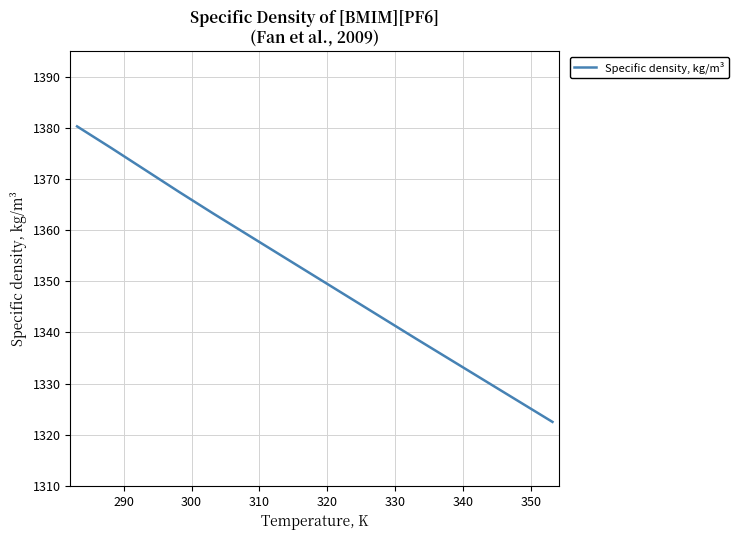

What is the greatest value displayed?

1380.3